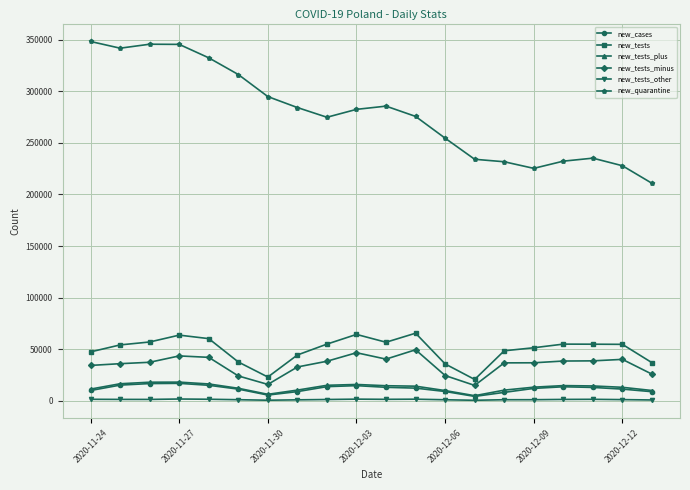

True or false: new_tests_minus has more than 1 interior local peaks.

True